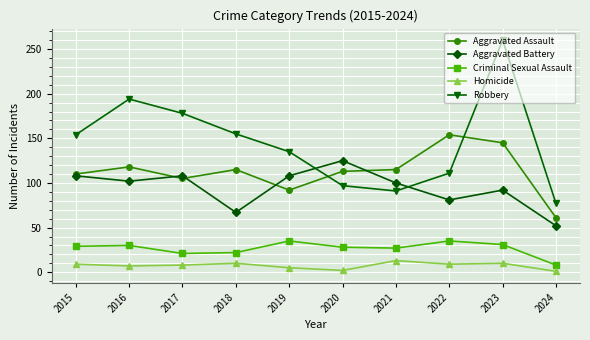

What is the minimum value shown in the chart?

1